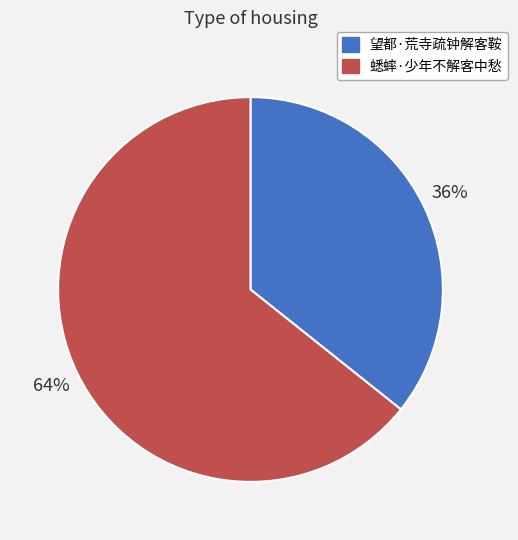

Which has a higher value, 望都·荒寺疏钟解客鞍 or 蟋蟀·少年不解客中愁?

蟋蟀·少年不解客中愁